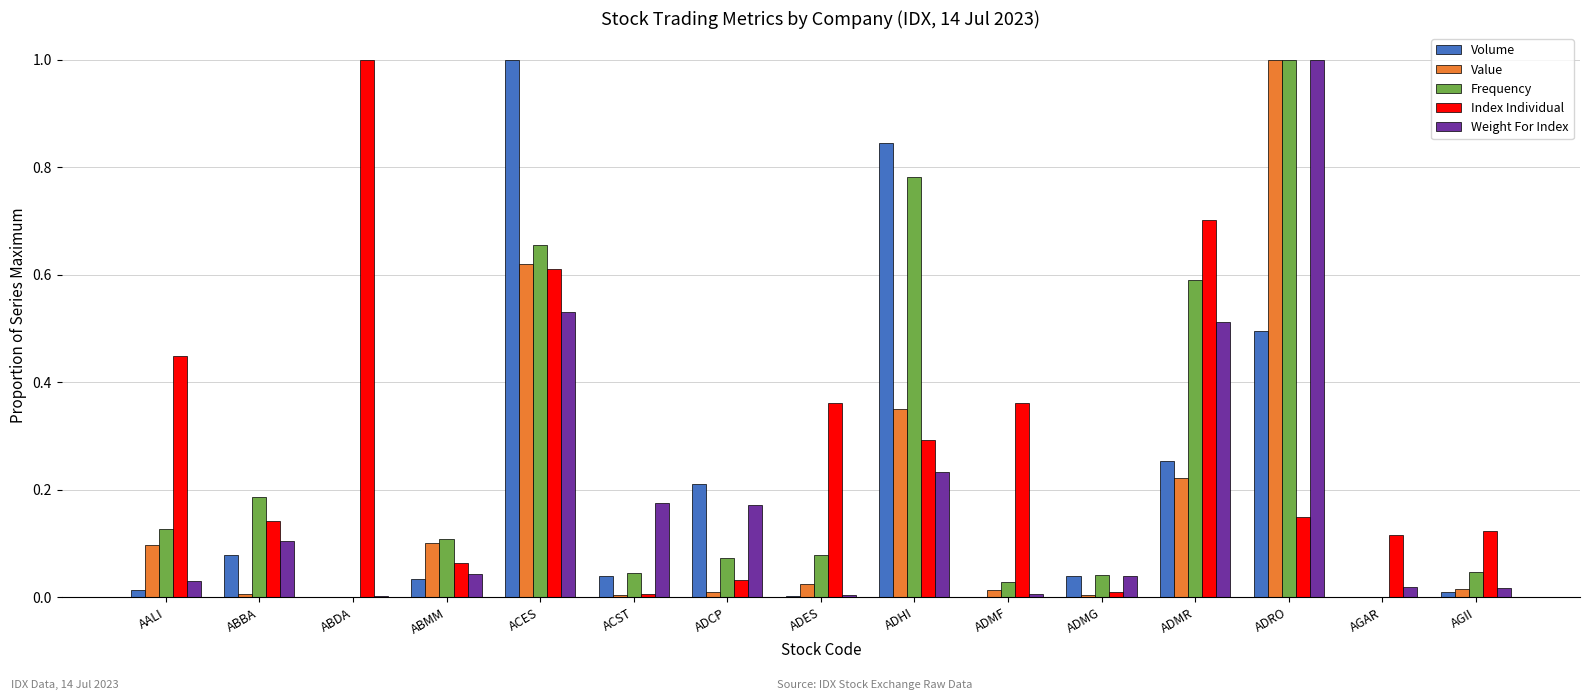

Is the value of Index Individual at AALI greater than the value of Volume at ADCP?

Yes